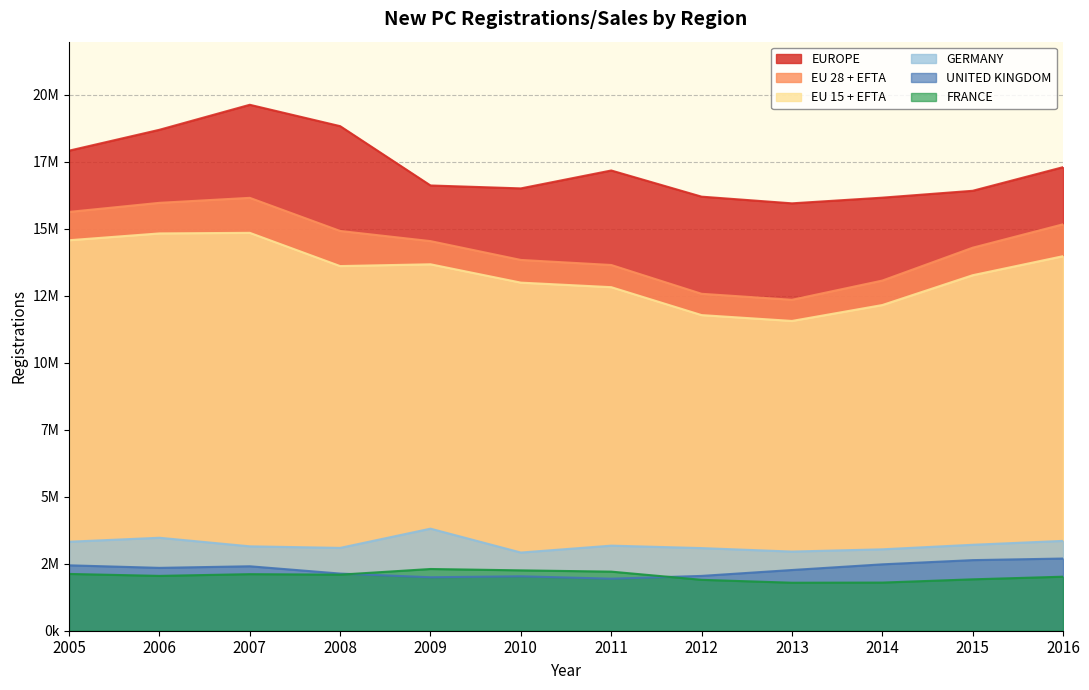

What is the difference between the highest and lowest values at 2010?

14469017